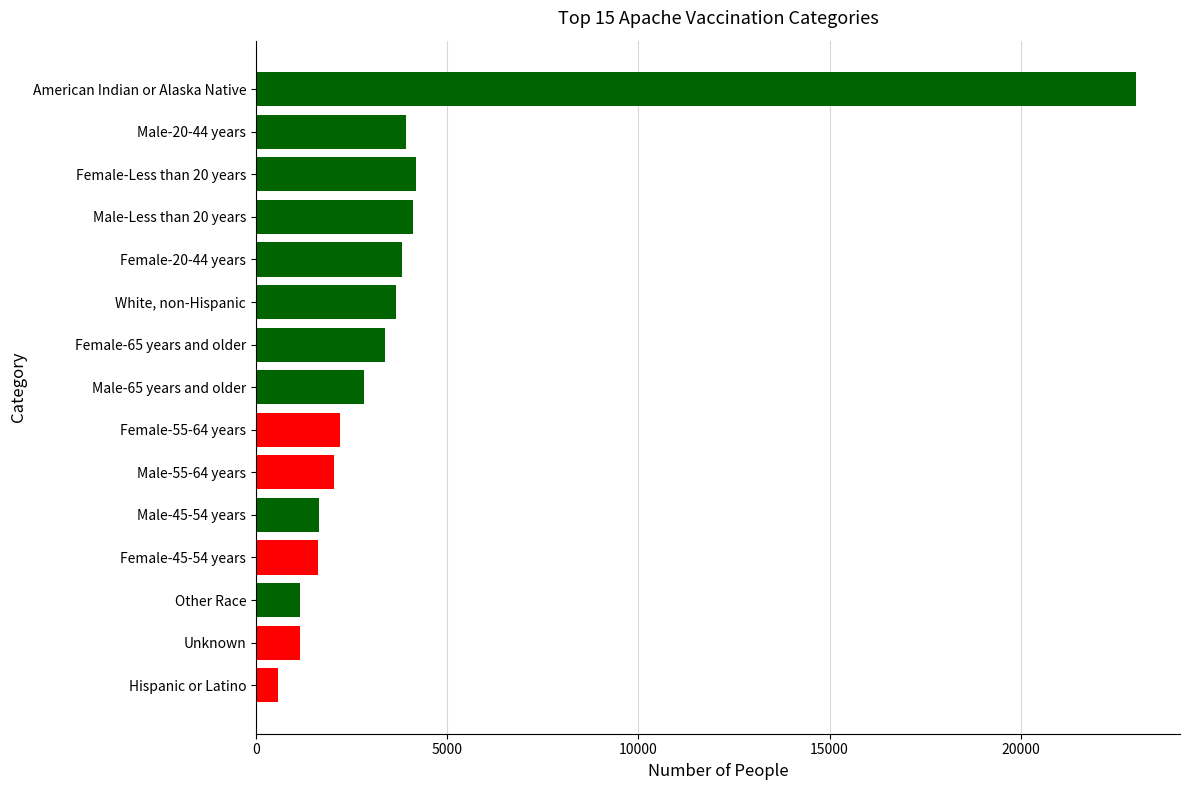

Rank the categories by value from lowest to highest.

Hispanic or Latino, Unknown, Other Race, Female-45-54 years, Male-45-54 years, Male-55-64 years, Female-55-64 years, Male-65 years and older, Female-65 years and older, White, non-Hispanic, Female-20-44 years, Male-20-44 years, Male-Less than 20 years, Female-Less than 20 years, American Indian or Alaska Native